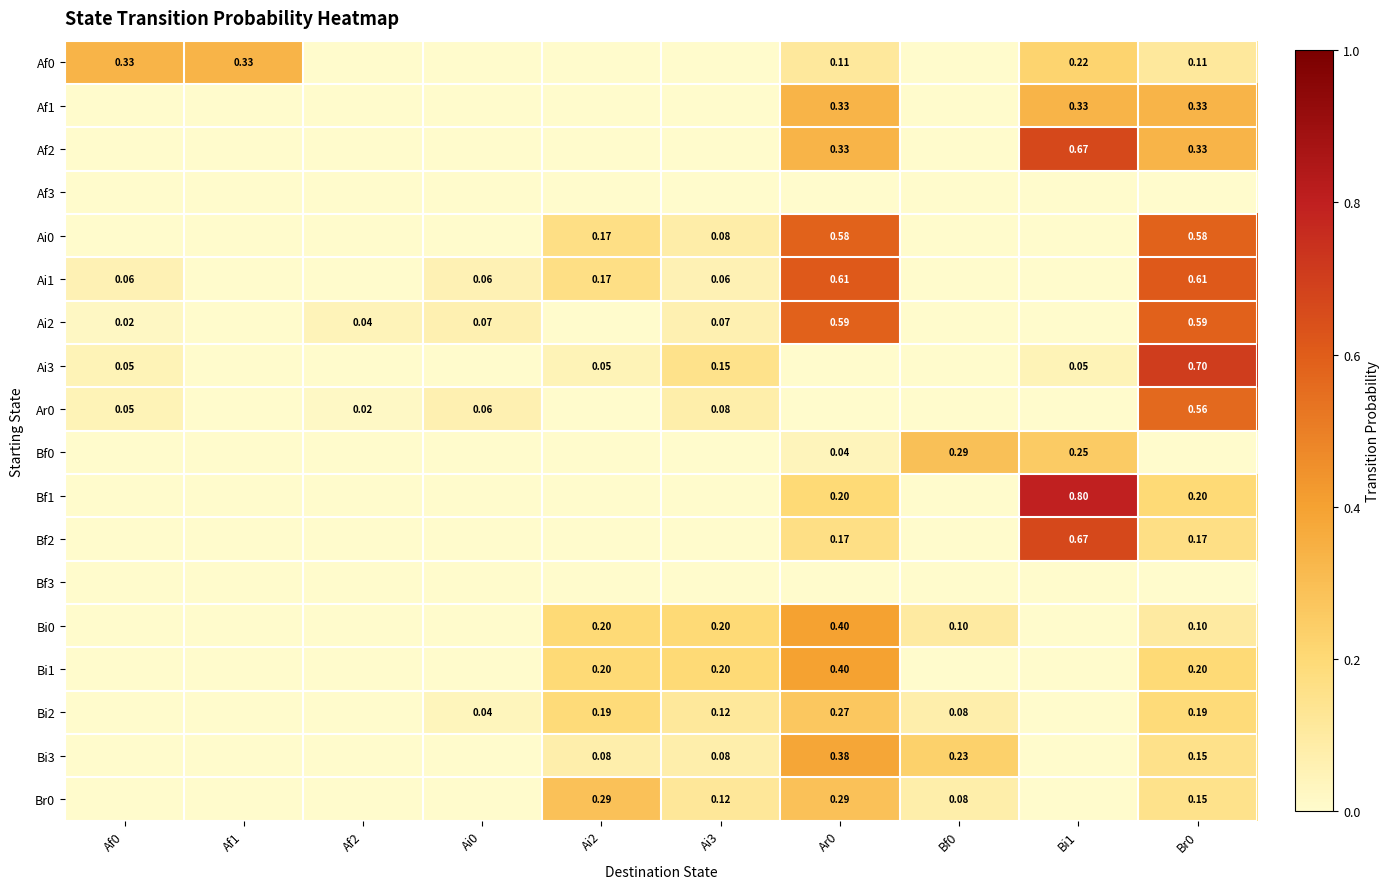

Is the value of Ai1 at Br0 greater than the value of Bf0 at Bf0?

Yes